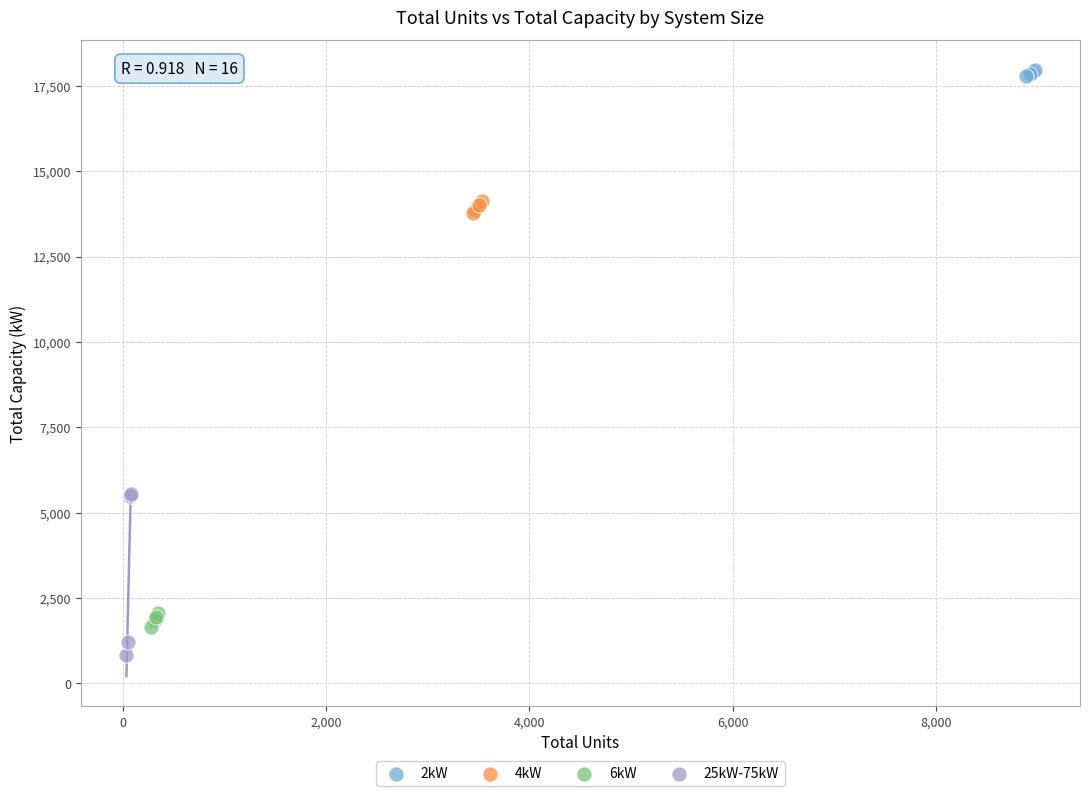

Which series reaches the minimum Y coordinate?

25kW-75kW